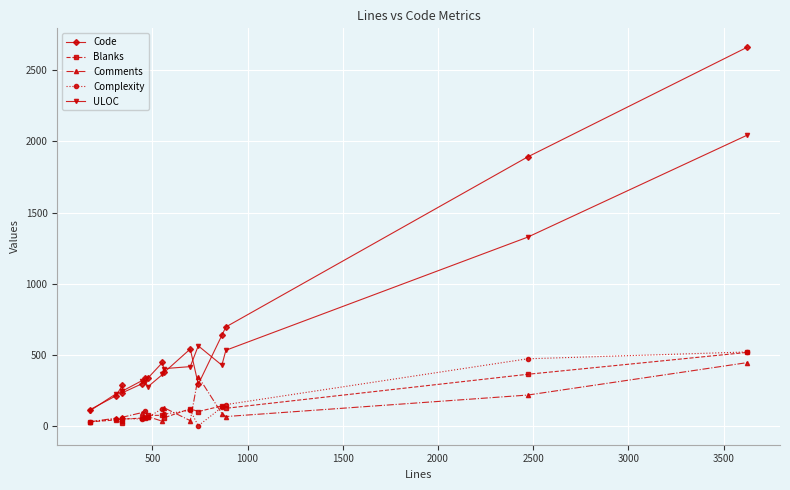

Is this an area chart (filled region under the line)?

No